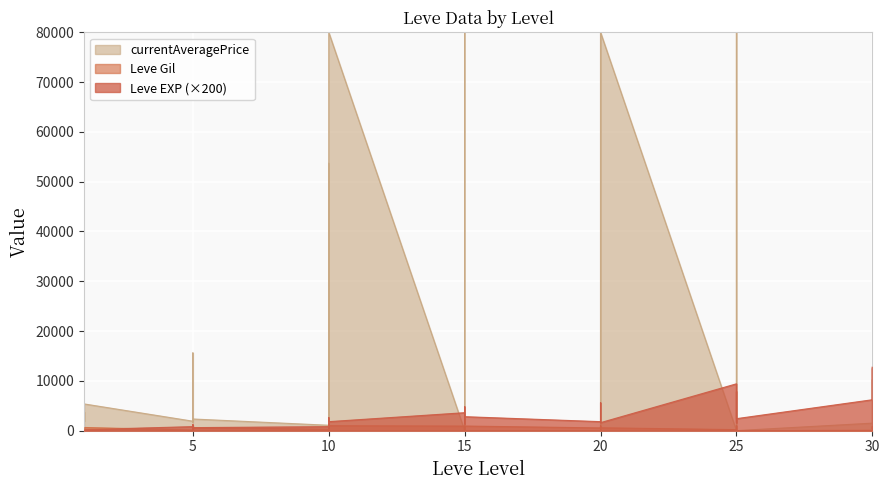

What is the minimum value for Leve EXP?

200